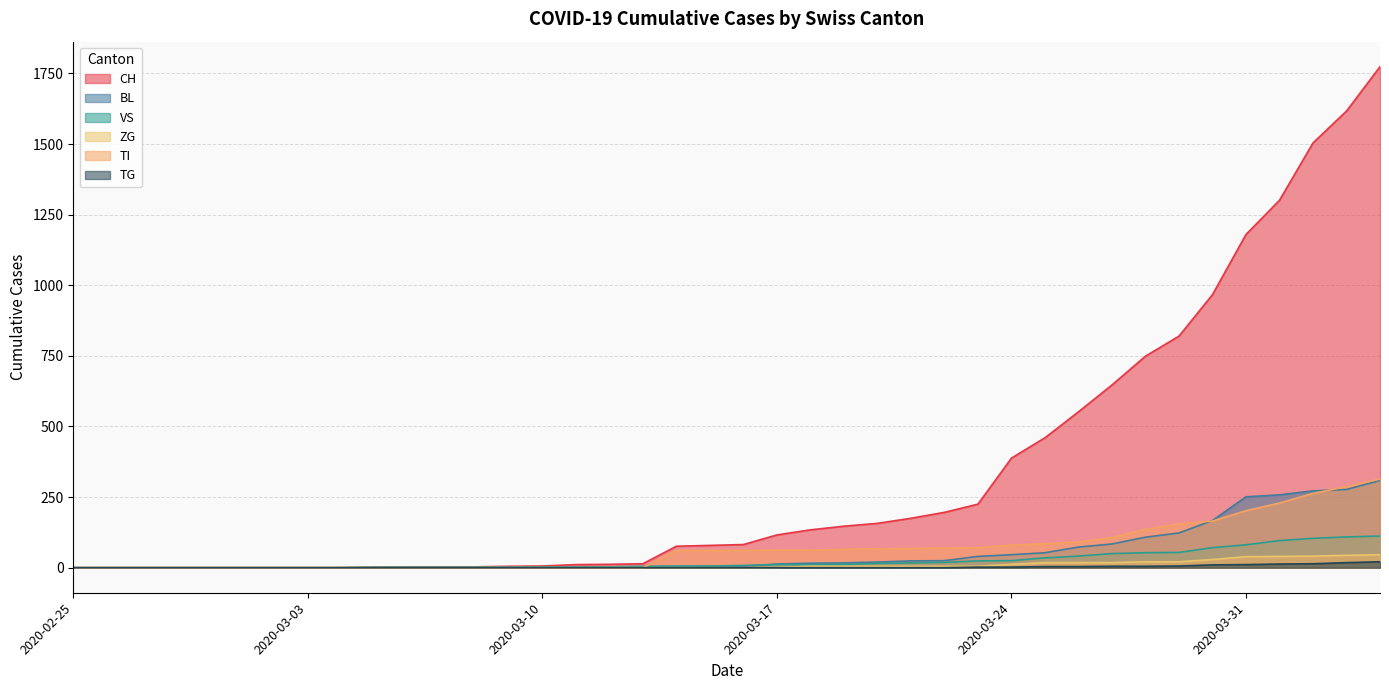

Which series changed the most between 2020-02-26 and 2020-03-06?

CH